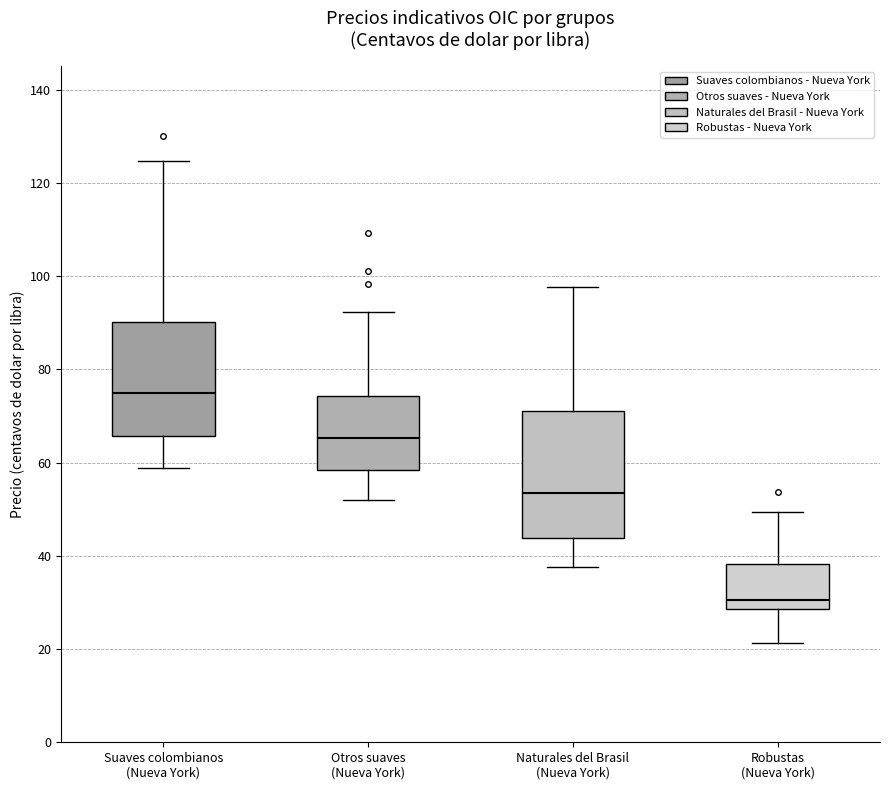

Reading left to right, transcribe this box plot: for each box, give where its median line is, the range the box spans, and where its two whiskers end, as read against the y-axis. The values are not printed on the chart, so give them approximately, as read against the axis.

Suaves colombianos (Nueva York): median 74, box 66 to 90, whiskers 58 to 124
Otros suaves (Nueva York): median 66, box 58 to 74, whiskers 52 to 92
Naturales del Brasil (Nueva York): median 54, box 44 to 70, whiskers 38 to 98
Robustas (Nueva York): median 30, box 28 to 38, whiskers 22 to 50